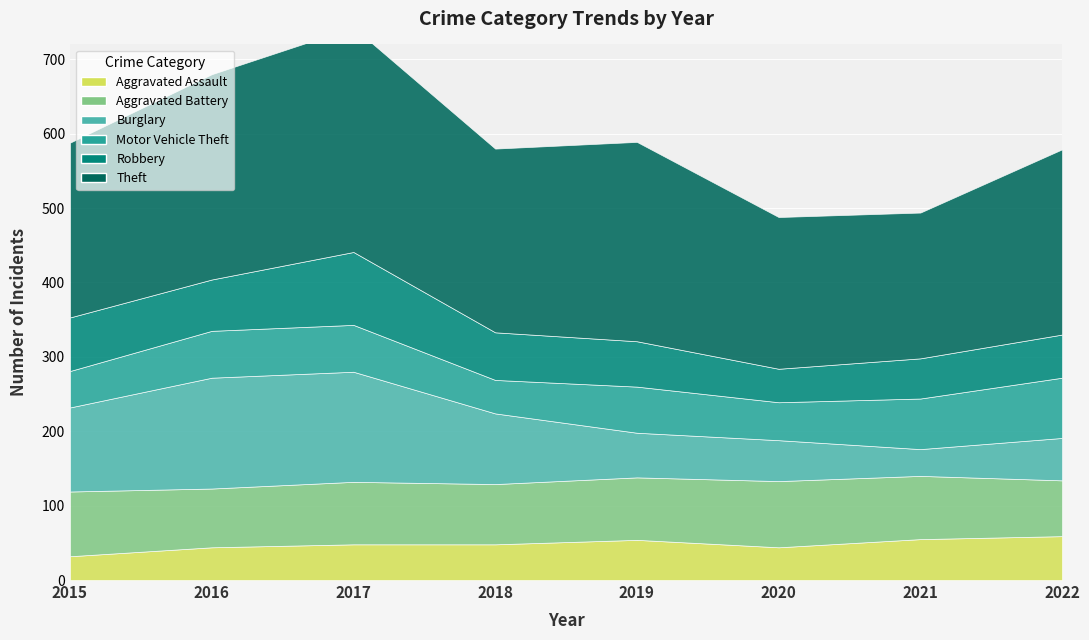

How many lines are shown in the chart?

6